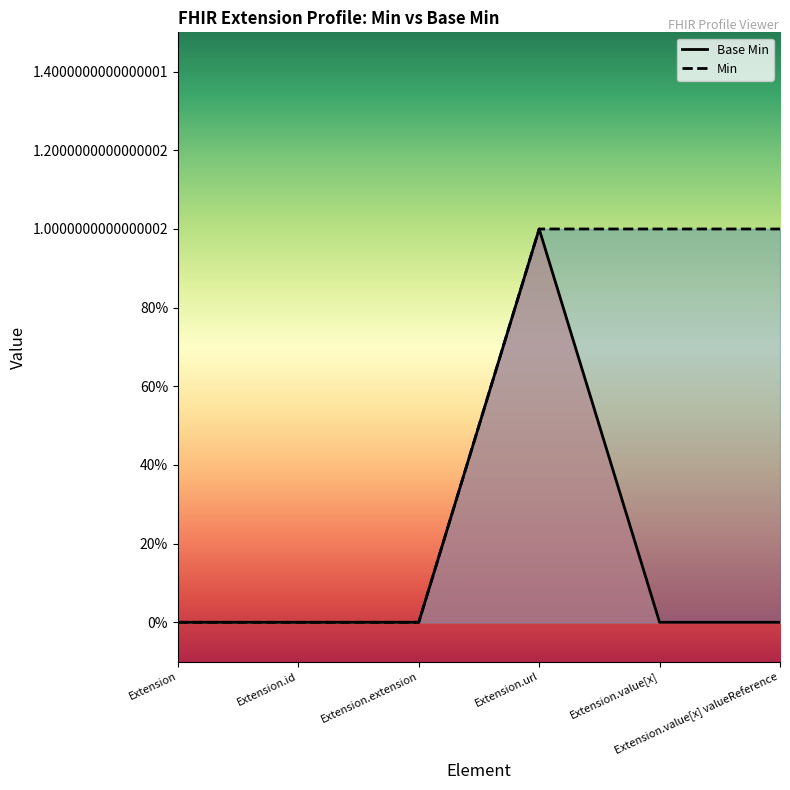

Reading left to right, what are all the values shown in this chart?

0	0	0	1	0	0